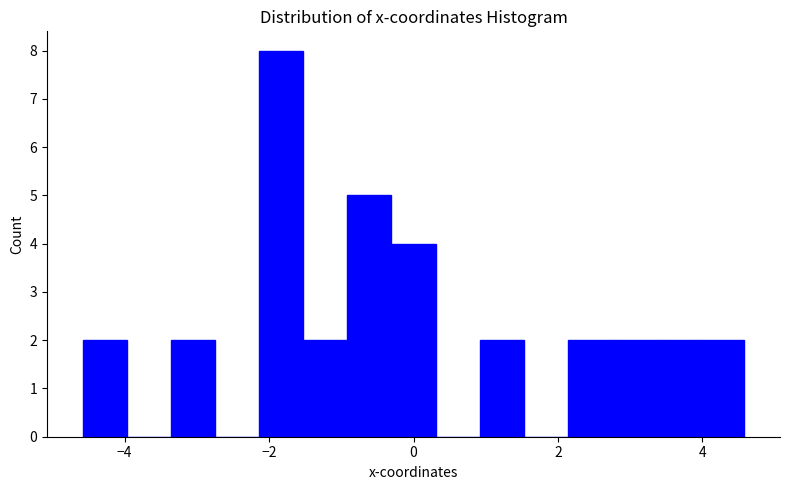

Read against the x-axis, roughly where is the centre of the tallest bar?

-1.8